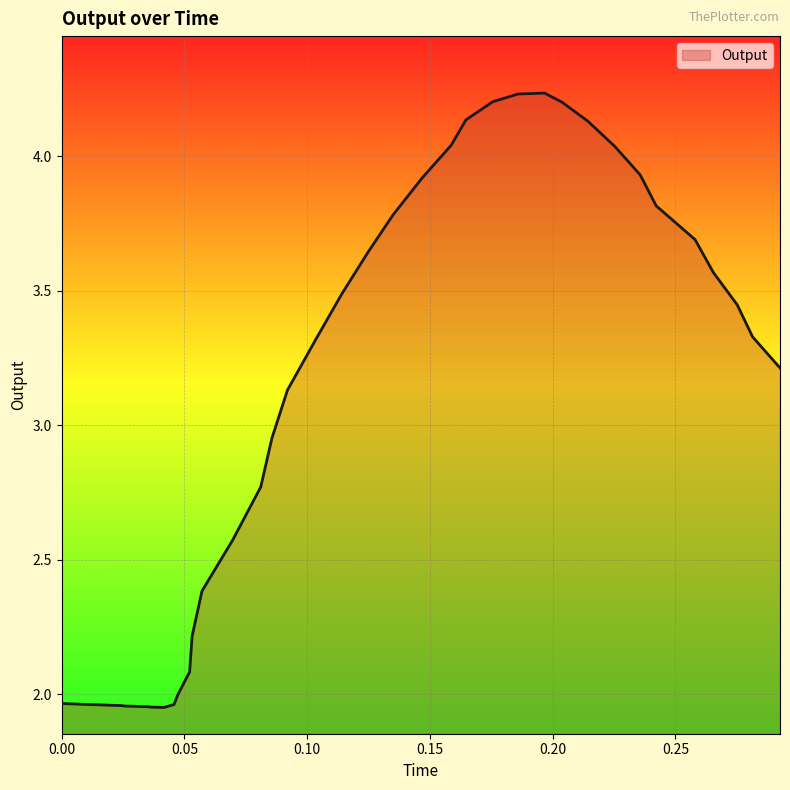

What is the minimum value shown in the chart?

2.0